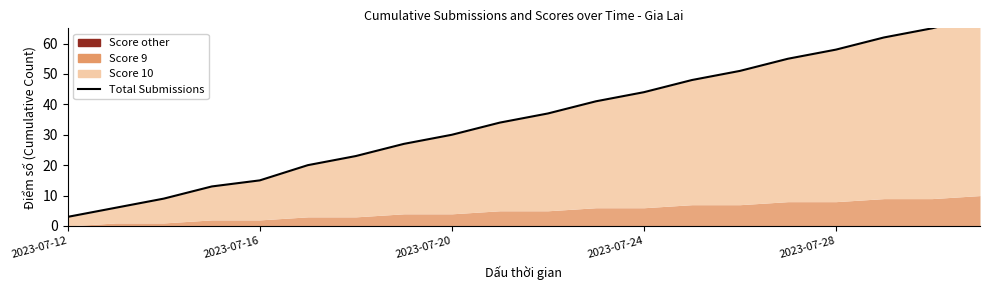

What is the maximum value shown in the chart?

69